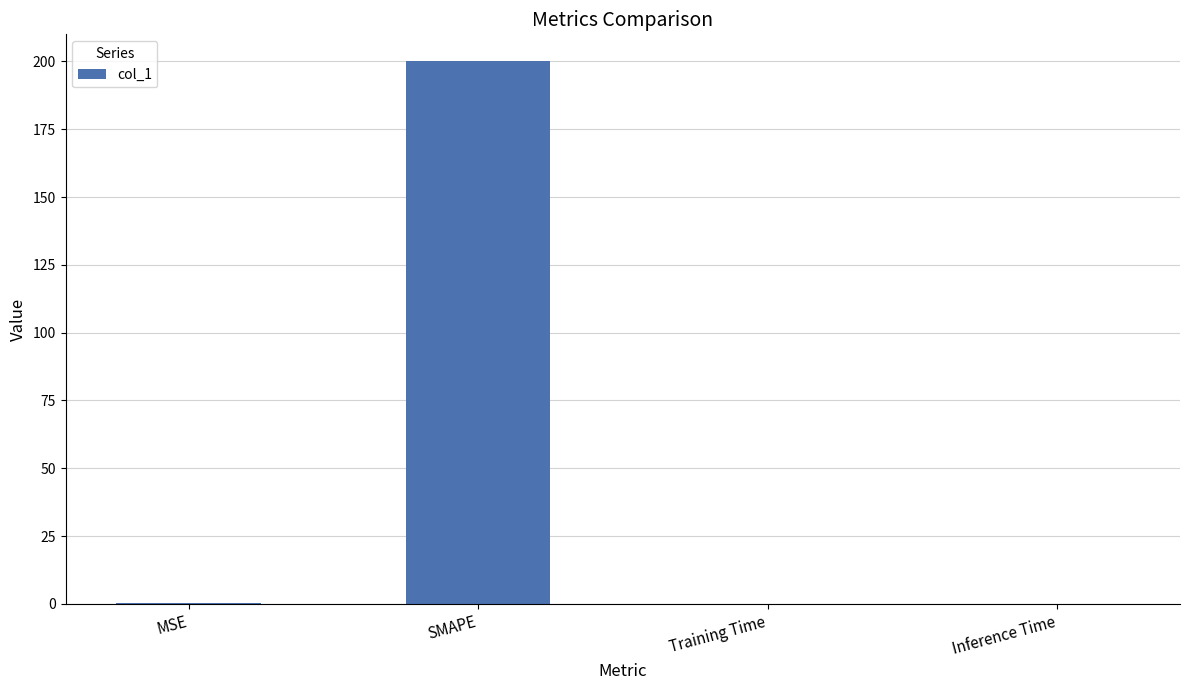

What is the greatest value displayed?

200.0